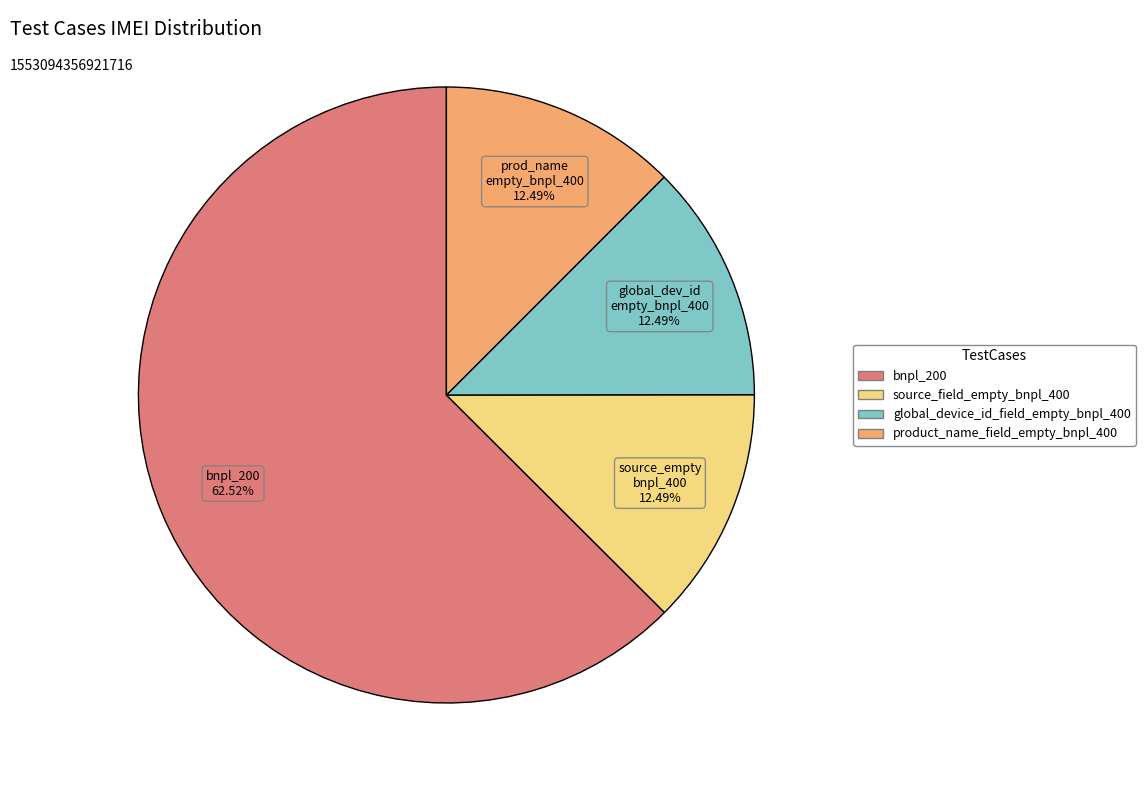

Does source_field_empty_bnpl_400 account for over 50% of the chart?

No